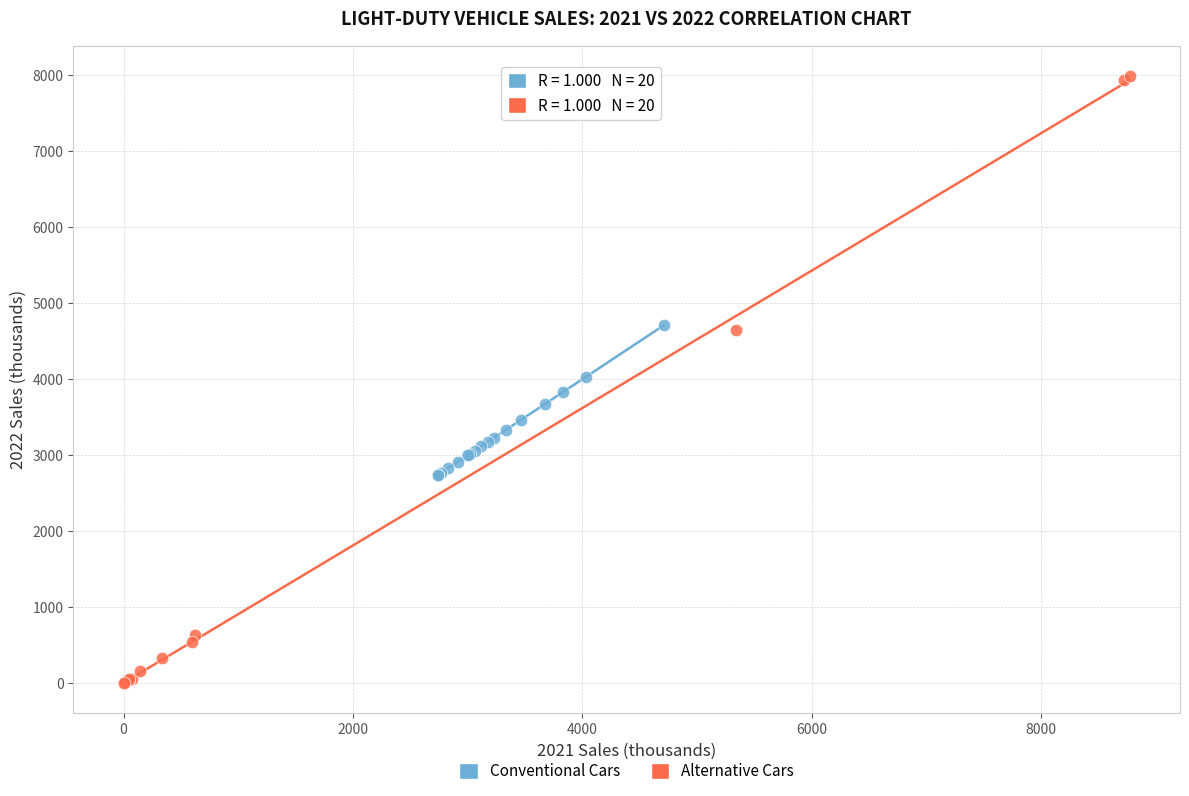

Which series reaches the minimum Y coordinate?

Alternative Cars